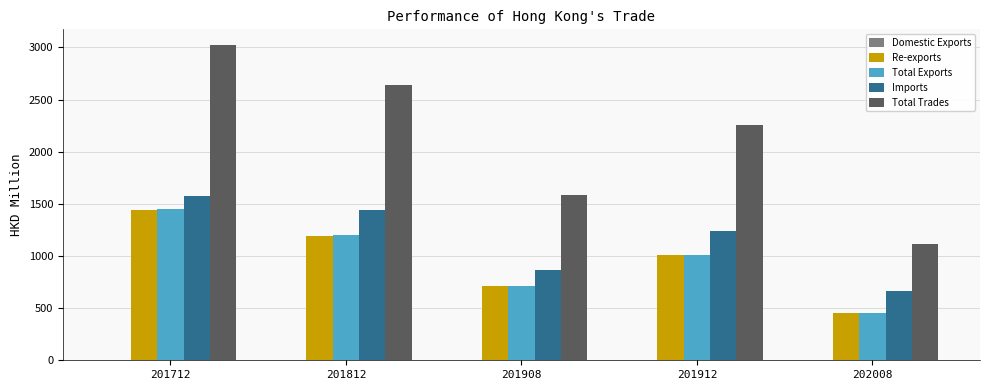

At which category is the sum across all series the highest?

201712